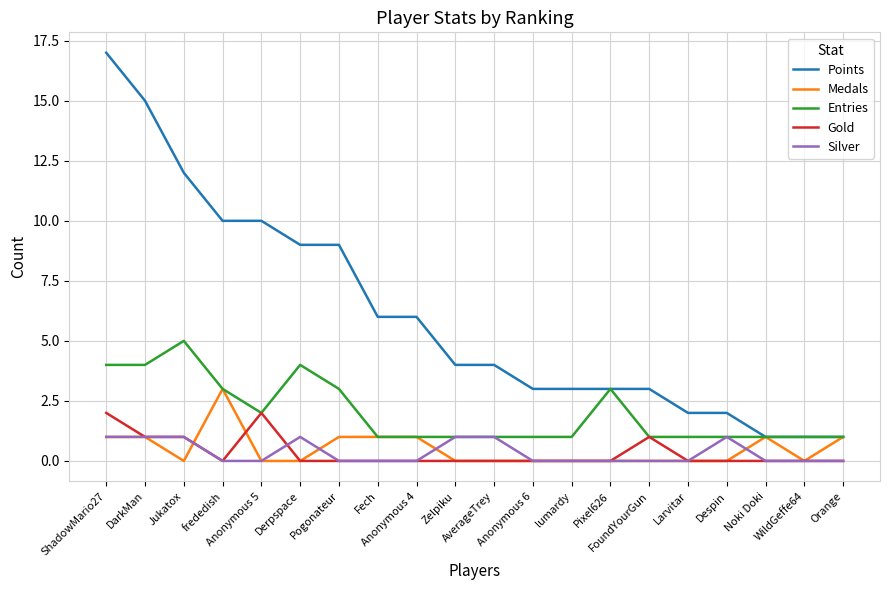

True or false: Gold and Points cross at least once.

False